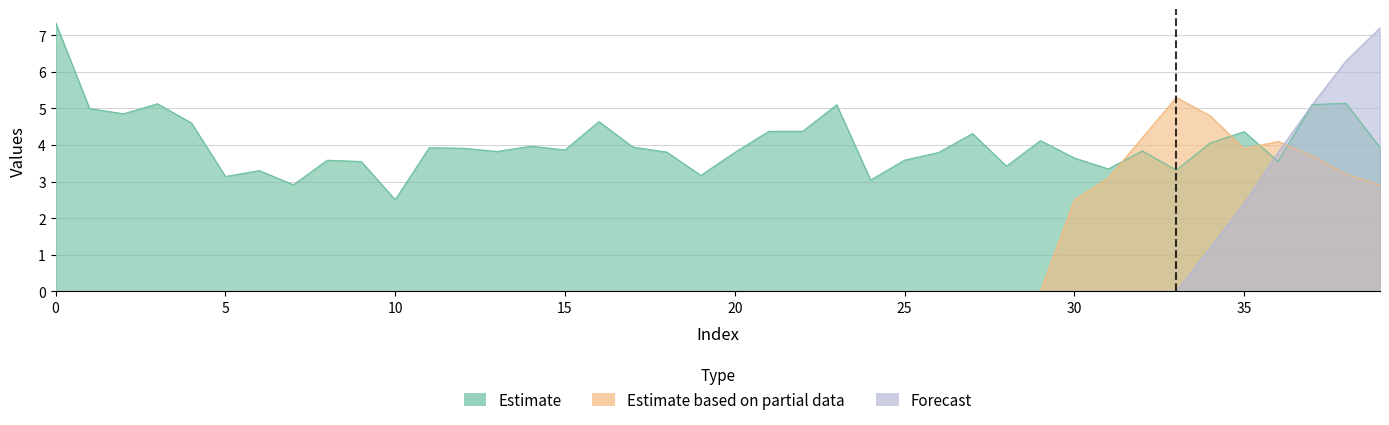

True or false: Forecast has more than 0 interior local peaks.

False